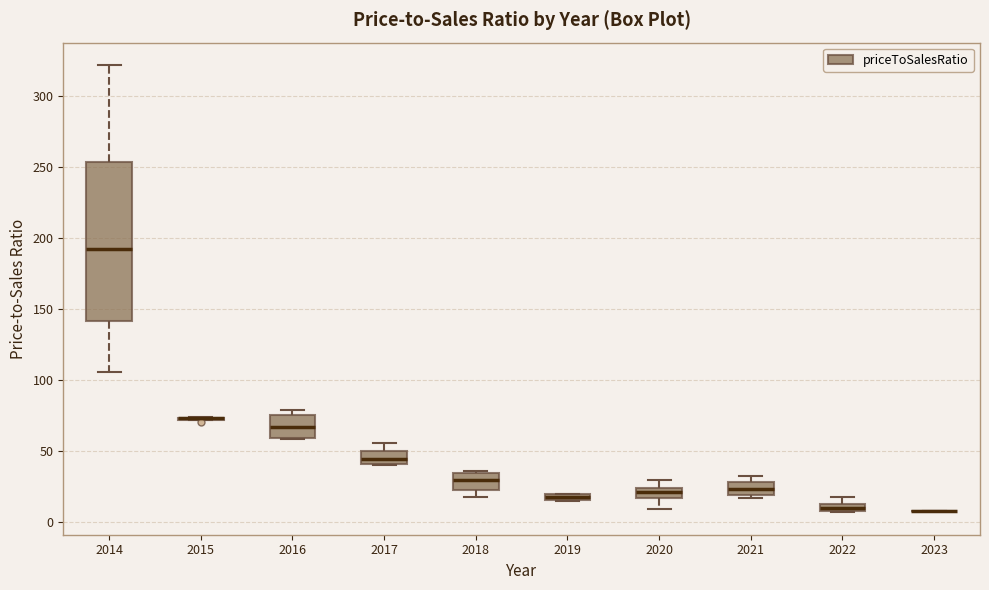

Comparing the boxes themselves (not the whiskers), which one is the tallest?

2014